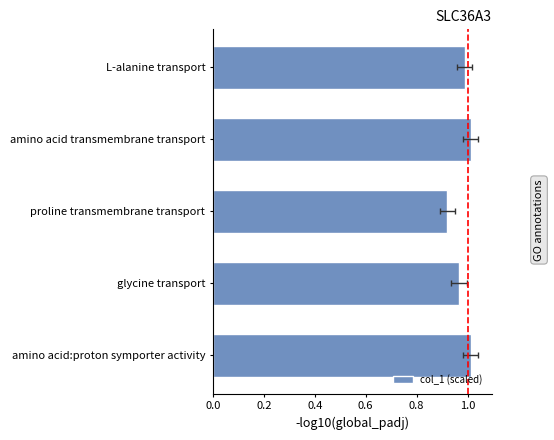

Reading right to left, transcribe all the data shown in this chart.

1.0	1.0	0.9	1.0	1.0